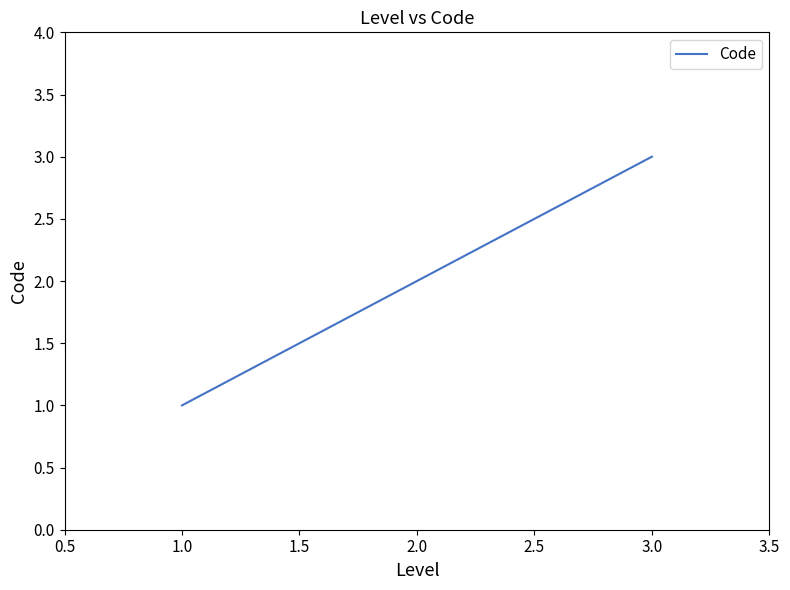

Which has a higher value, 3.0 or 1.0?

3.0